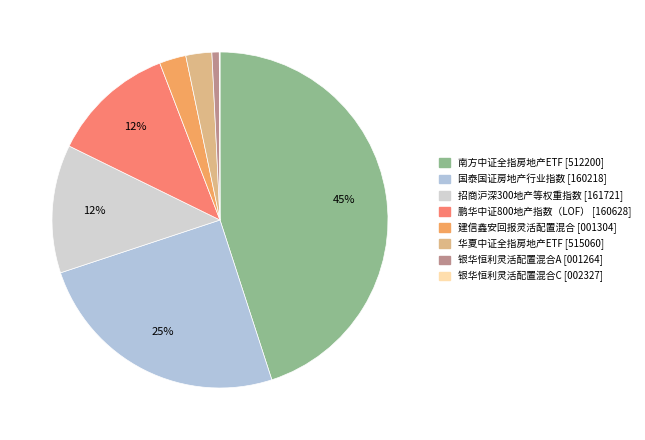

What is the total percentage of 国泰国证房地产行业指数 and 鹏华中证800地产指数（LOF）?

36.8%